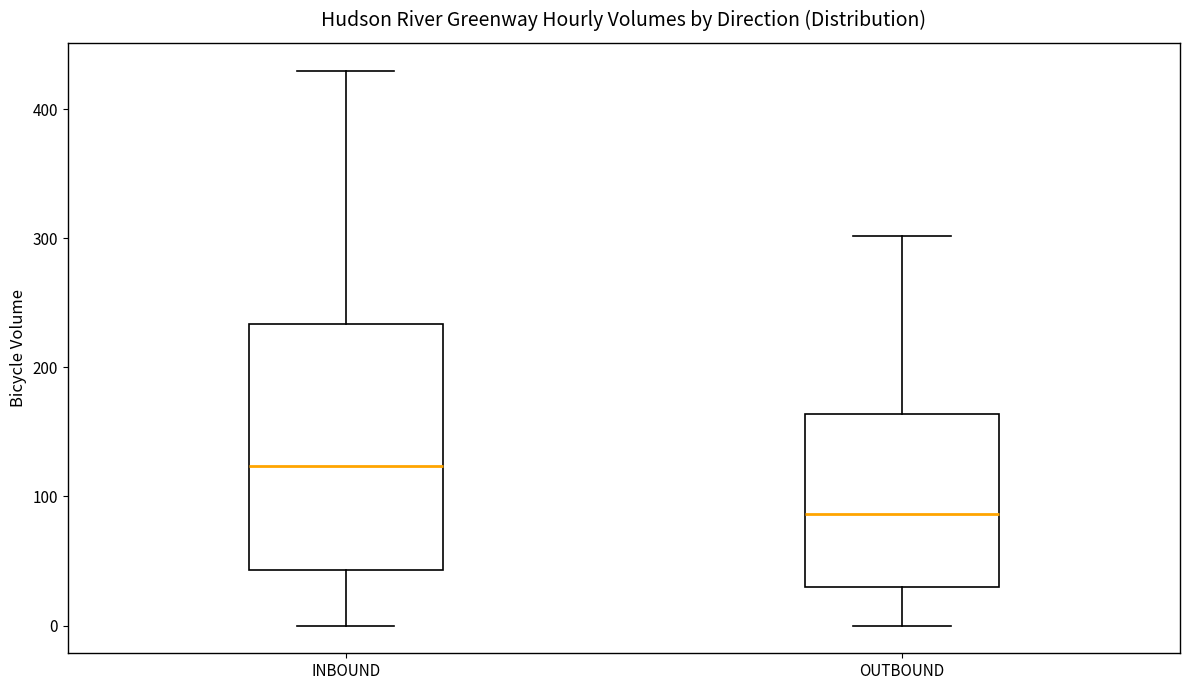

Where does the upper whisker of the box for OUTBOUND end on the y-axis? The values are not printed on the chart, so give them approximately, as read against the axis.

300